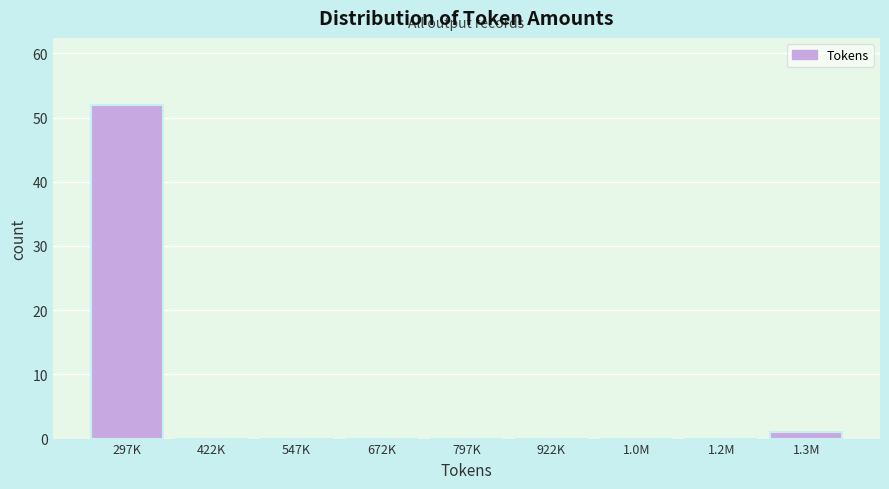

Reading left to right, what are all the values shown in this chart?

297K=52	422K=0	547K=0	672K=0	797K=0	922K=0	1.0M=0	1.2M=0	1.3M=1